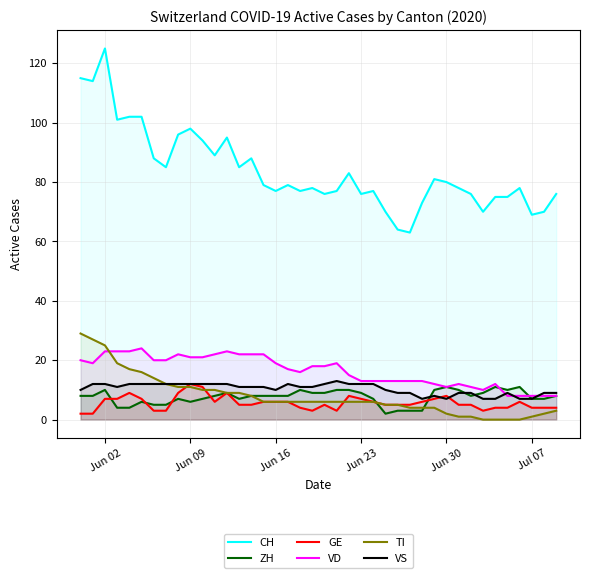

Does the chart have visible grid lines?

Yes